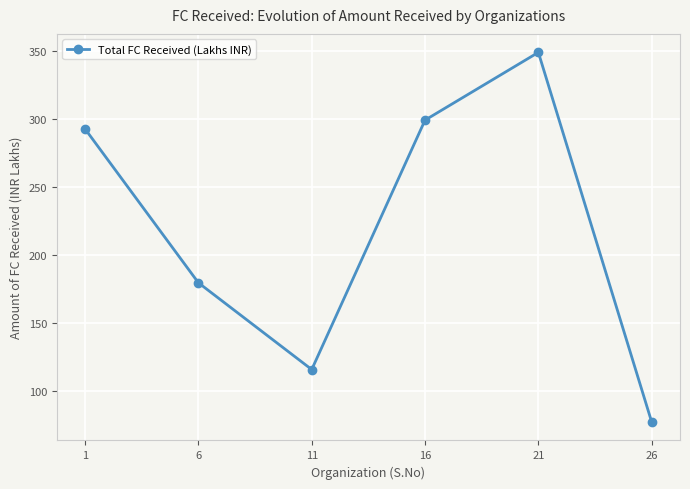

What is the sum of the values at 16 and 6?

478.1